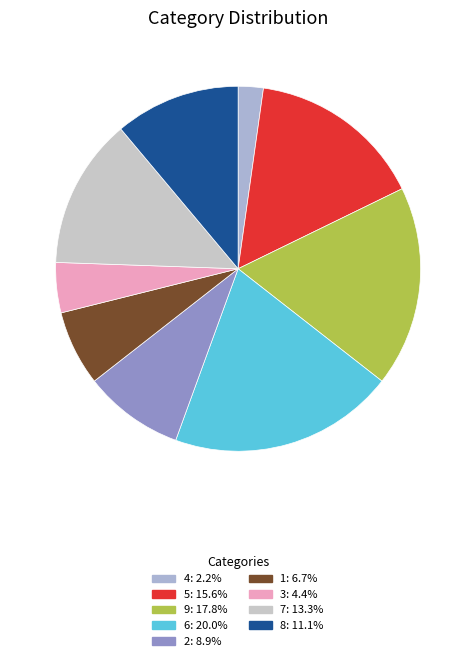

Rank the categories by value from lowest to highest.

4, 3, 1, 2, 8, 7, 5, 9, 6